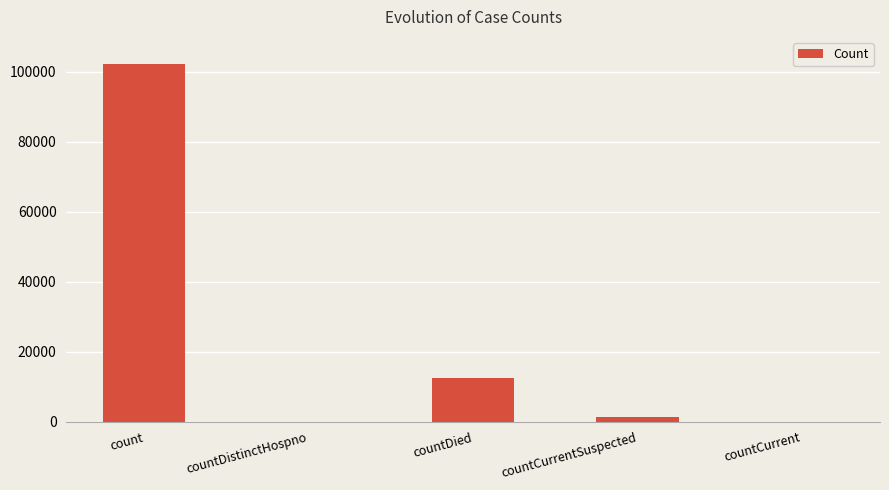

Does the chart contain stacked bars?

No